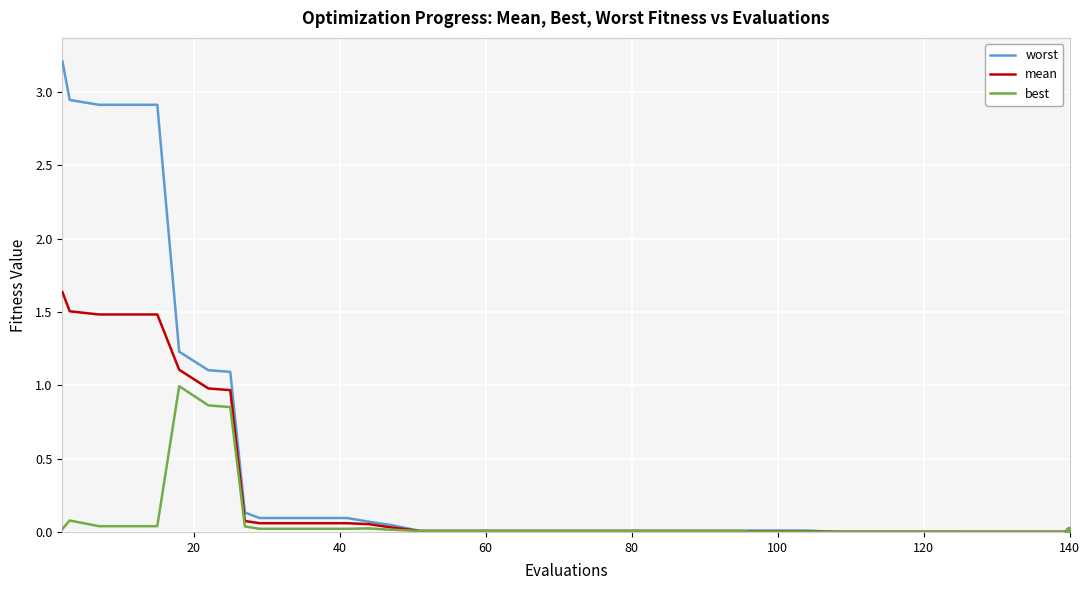

Which series has the largest total across all categories?

worst